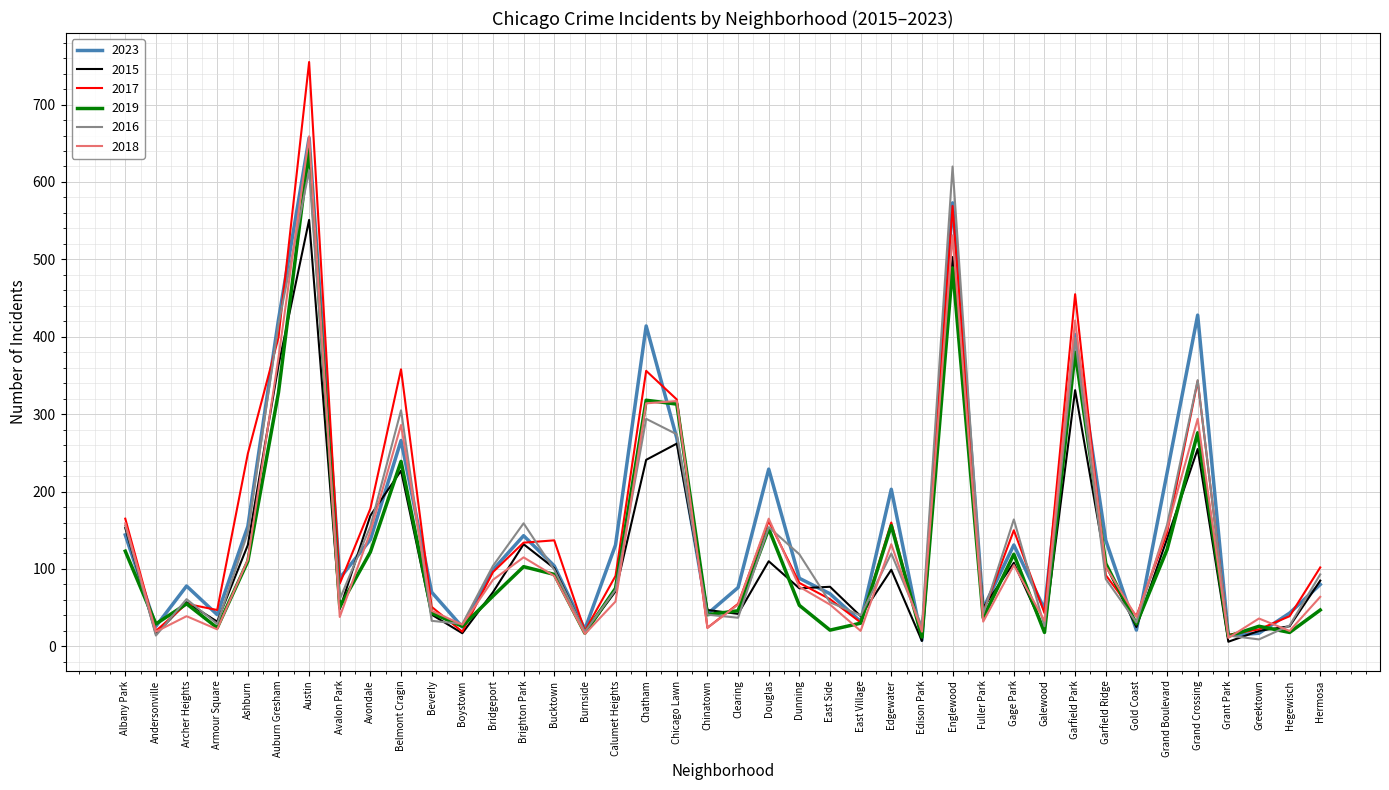

What are all the series names shown in the legend?

2023, 2015, 2017, 2019, 2016, 2018